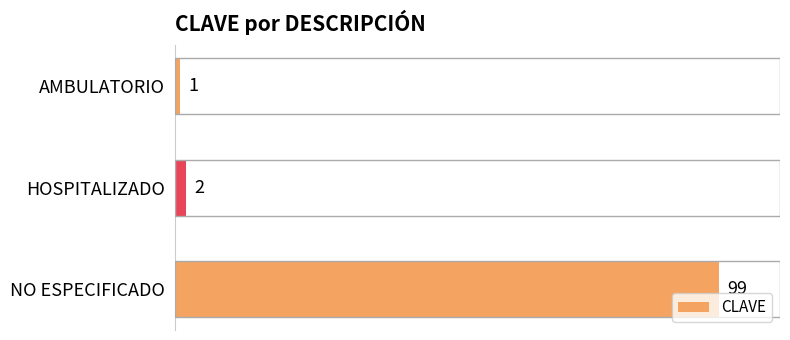

Between AMBULATORIO and HOSPITALIZADO, which is larger?

HOSPITALIZADO